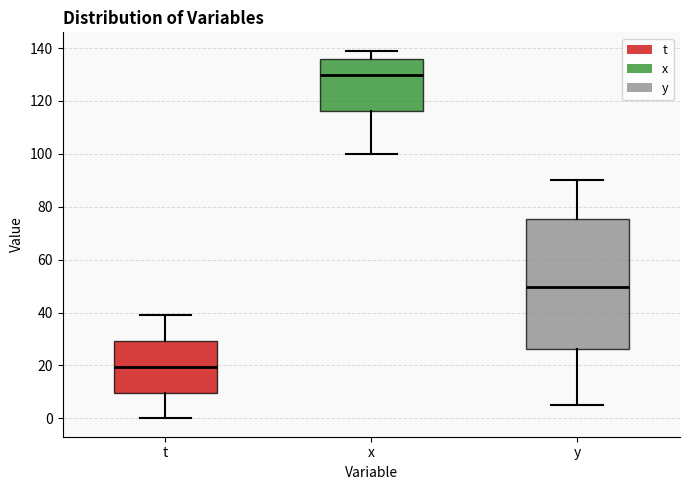

Which box is the tallest, from its lower edge to its upper edge?

y